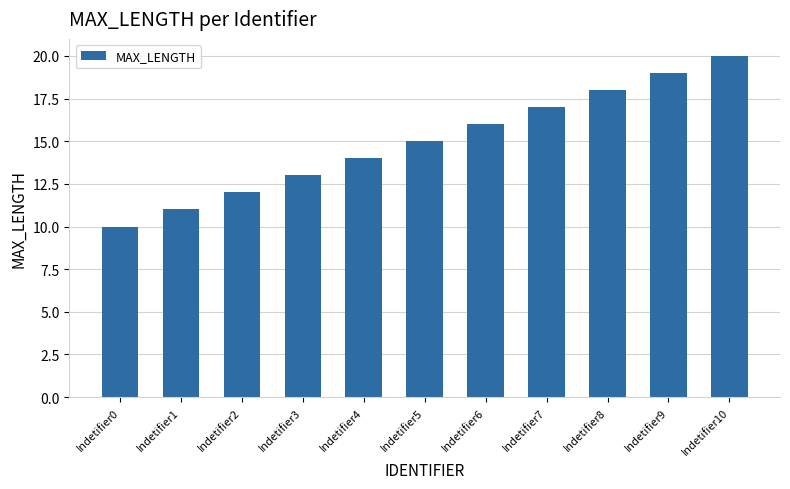

What is the minimum value shown in the chart?

10